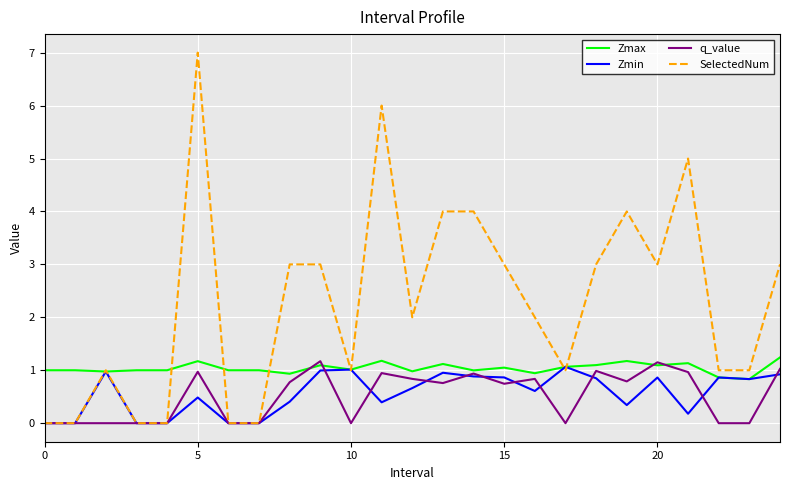

Which series has the largest total across all categories?

SelectedNum